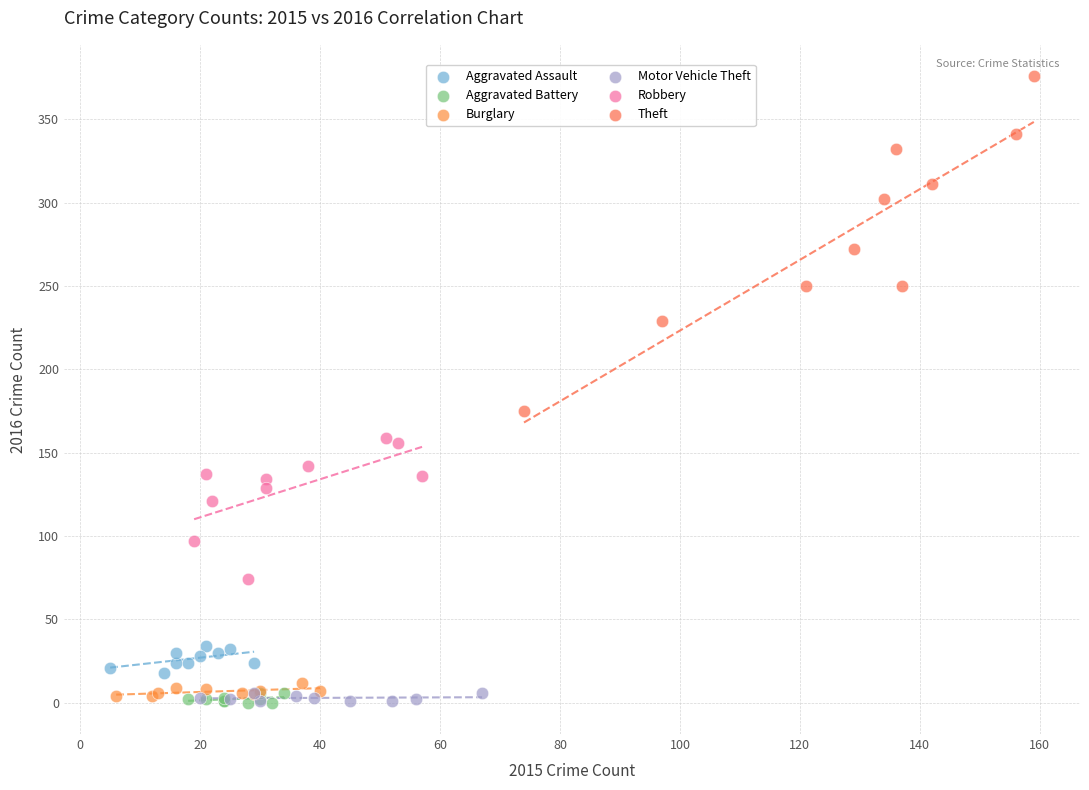

Which series reaches the maximum Y coordinate?

Theft